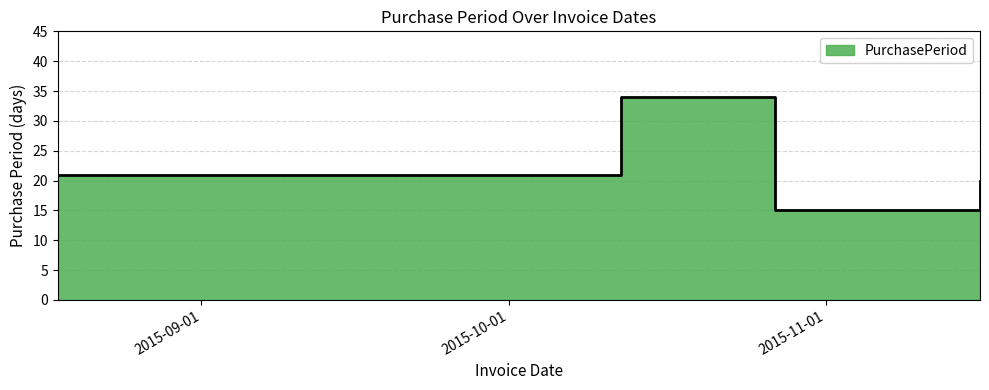

Where is the first local minimum?

2015-10-27